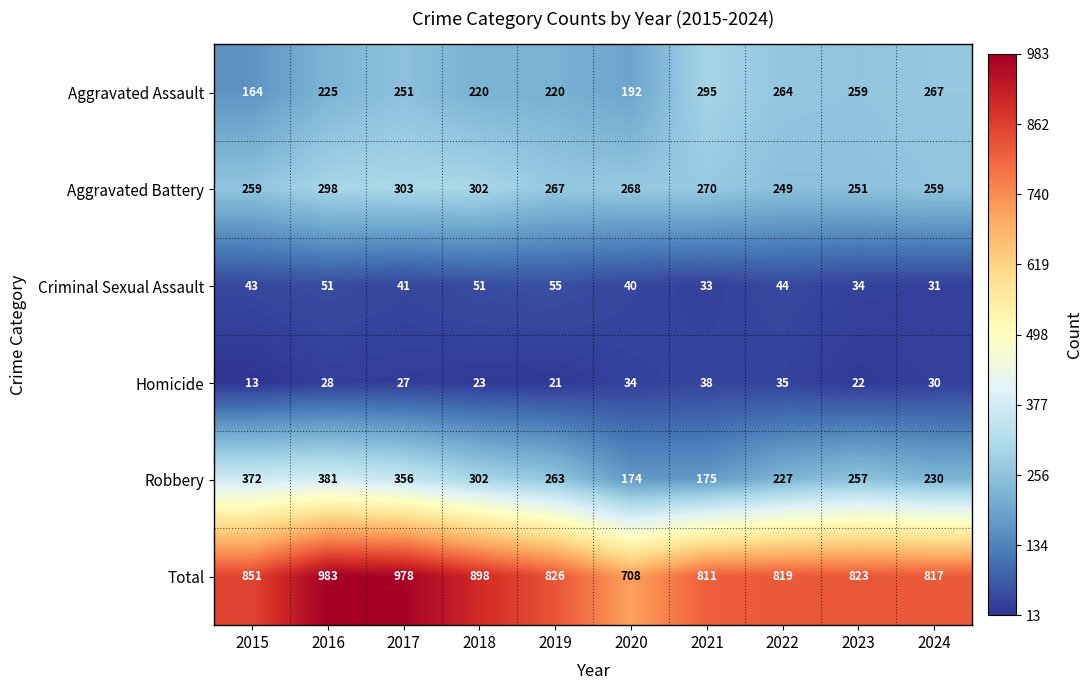

What is the difference between the highest and lowest values at 2024?

787